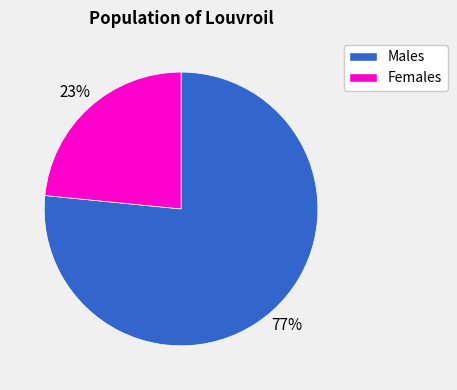

To the nearest percent, what percentage of the pie is Females?

23%